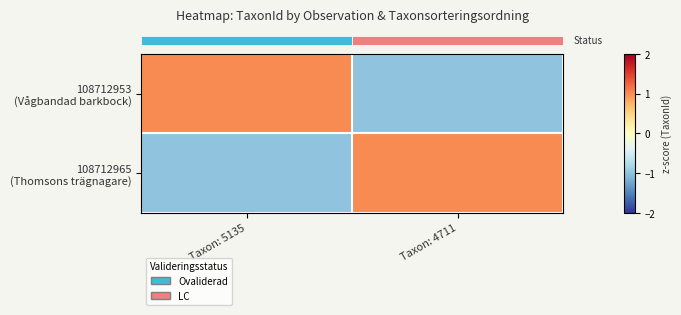

Which has a higher value, Taxon: 5135 or Taxon: 4711?

Taxon: 5135